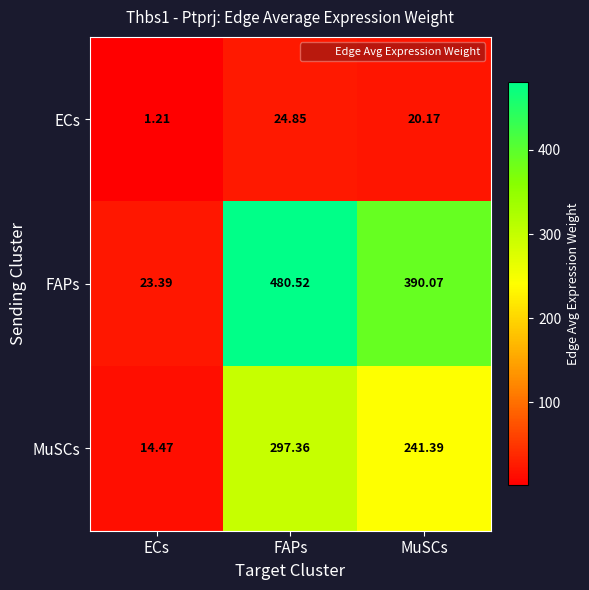

Which category has the lowest value across all series?

ECs